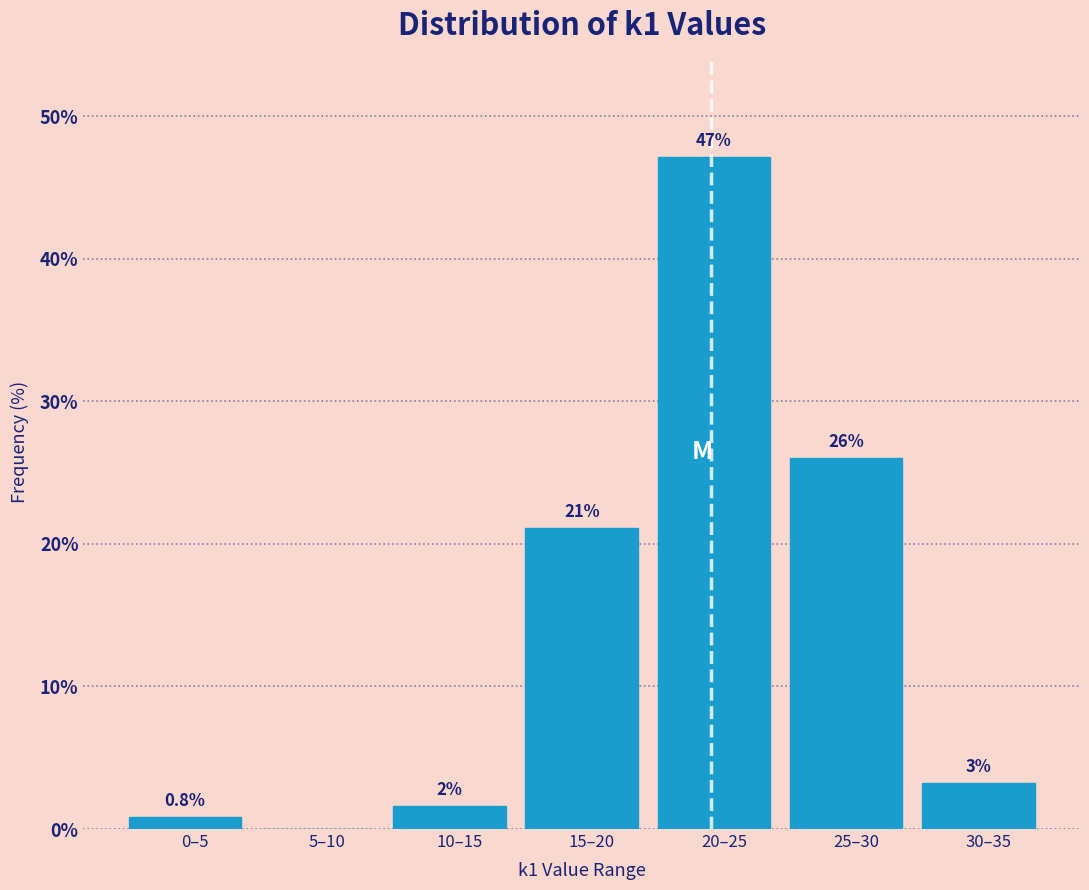

What is the maximum value shown in the chart?

47.2